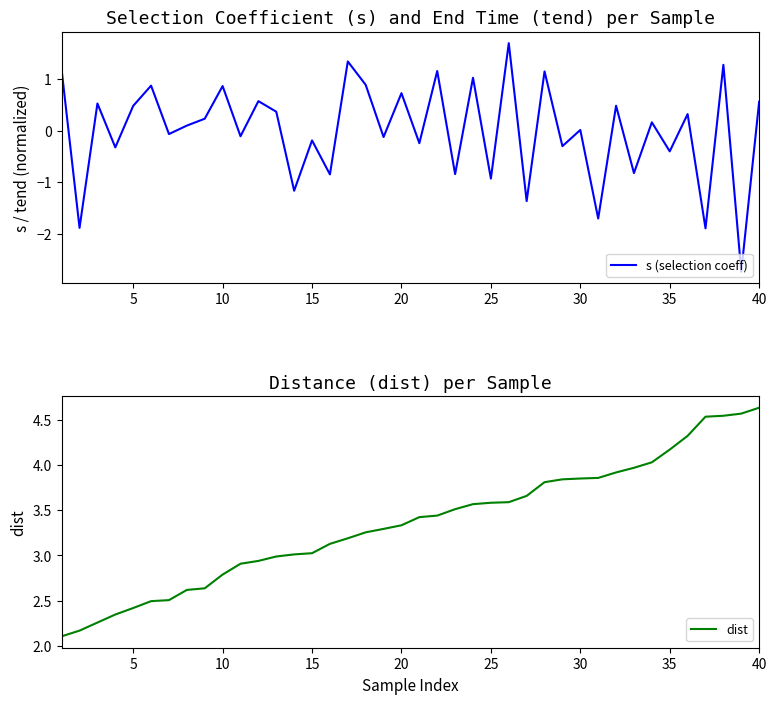

What is the lowest value of the s (selection coeff) series?

-2.7